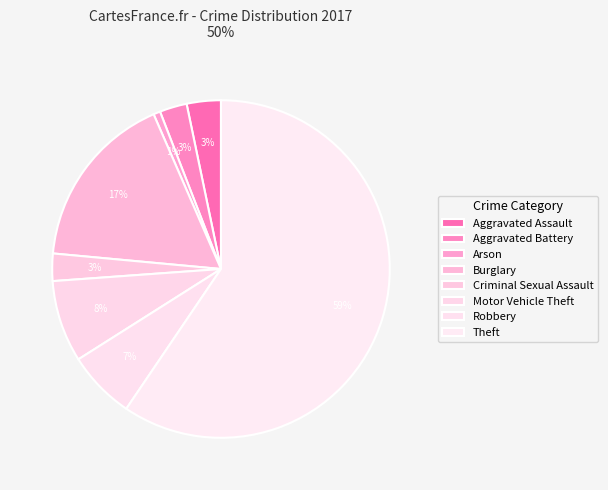

To the nearest percent, what is the average slice percentage?

12%